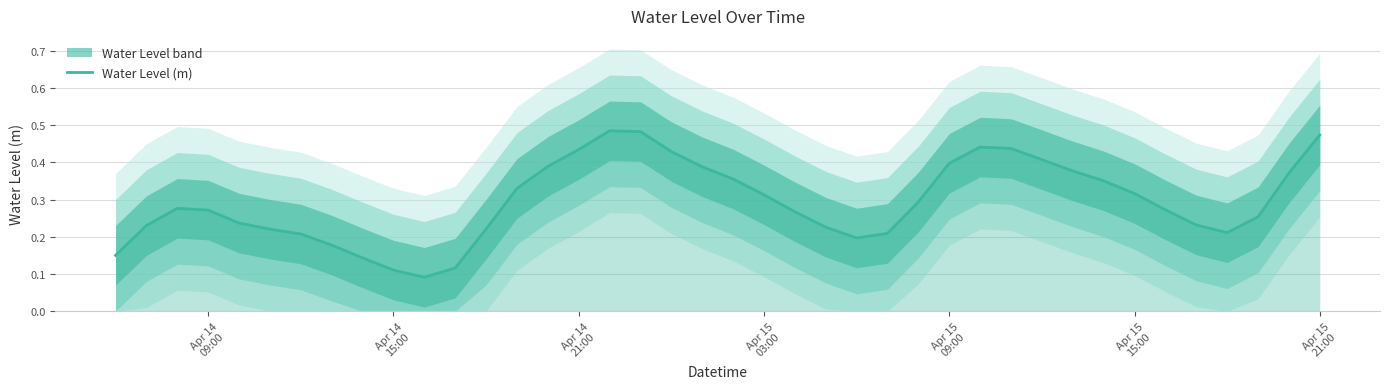

How many interior local valleys (lower than both neighbors) does the data have?

3